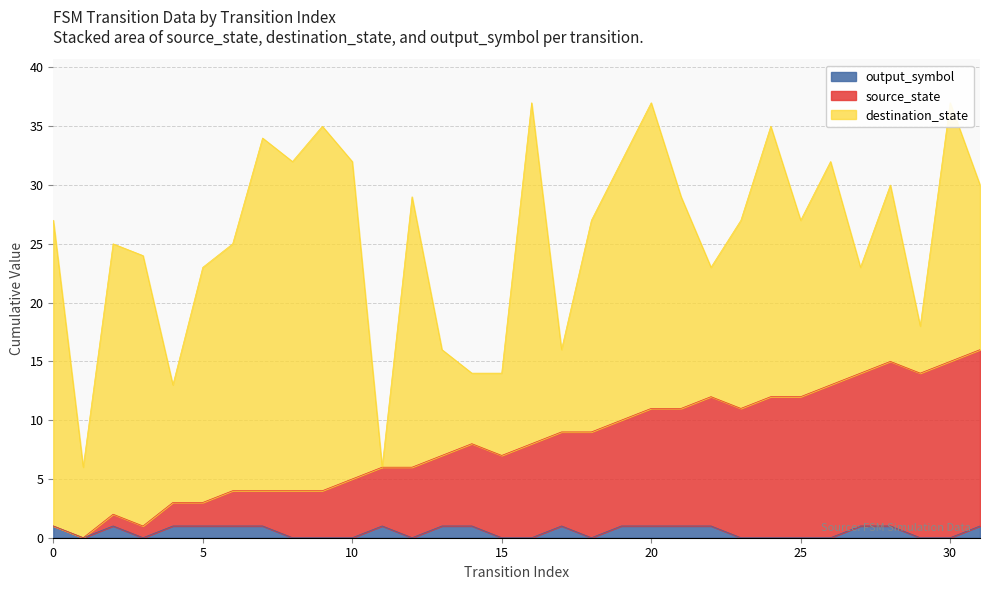

True or false: output_symbol has a value of 1 at 0.

True